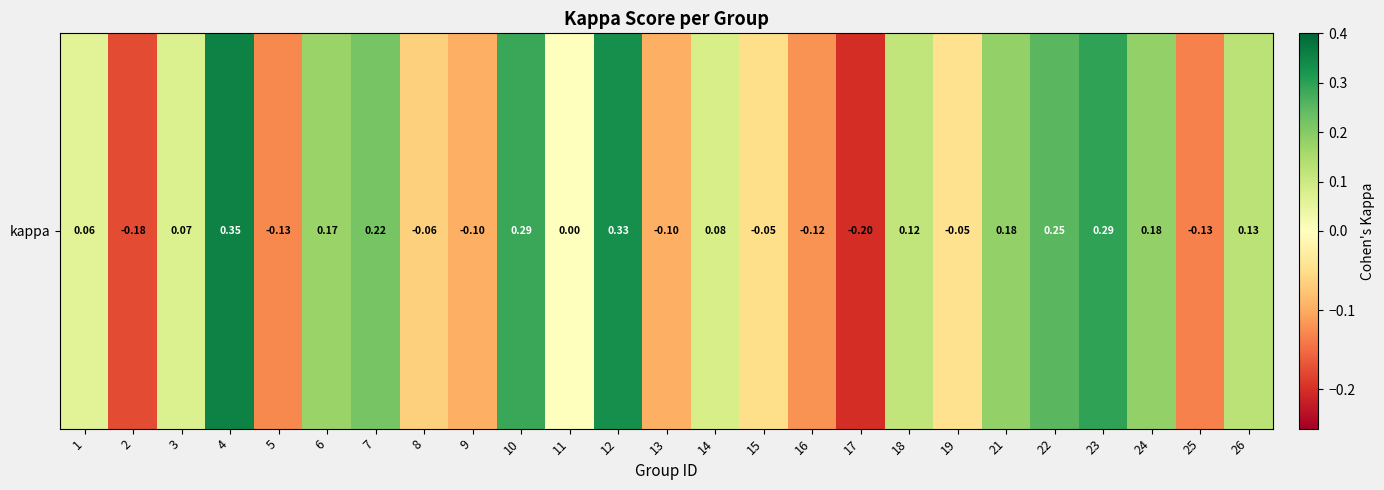

List the labels in order of value, largest first.

4, 12, 23, 10, 22, 7, 21, 24, 6, 26, 18, 14, 3, 1, 11, 19, 15, 8, 13, 9, 16, 5, 25, 2, 17